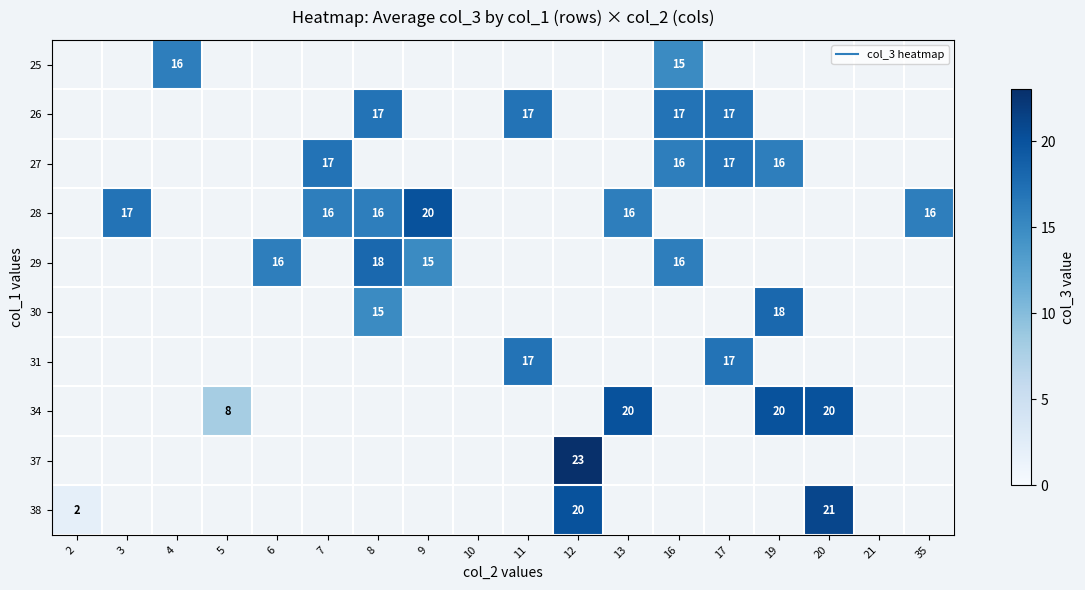

Which series changed the most between 8 and 19?

30